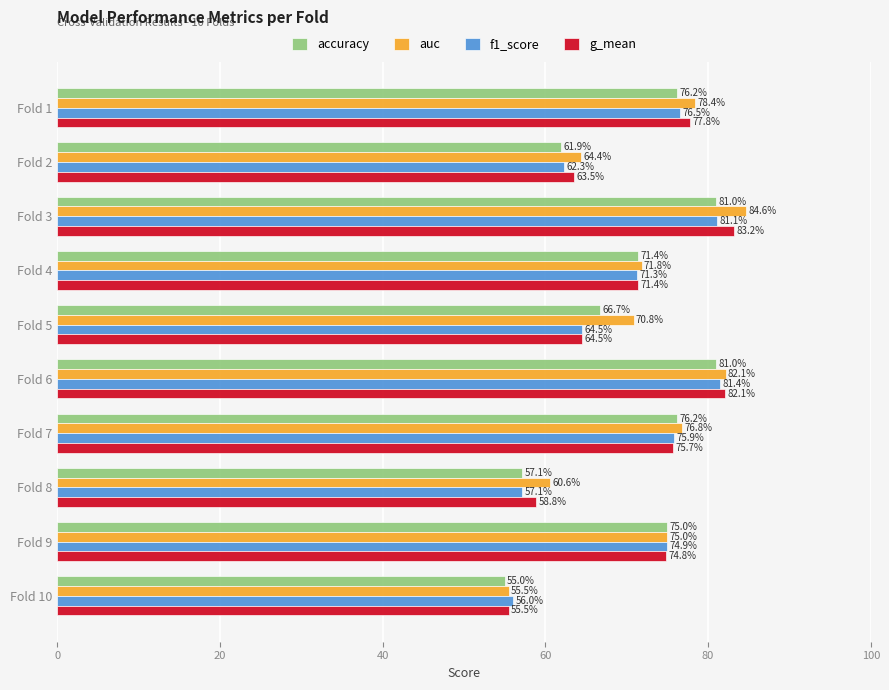

Is the value of g_mean at Fold 2 greater than the value of f1_score at Fold 3?

No